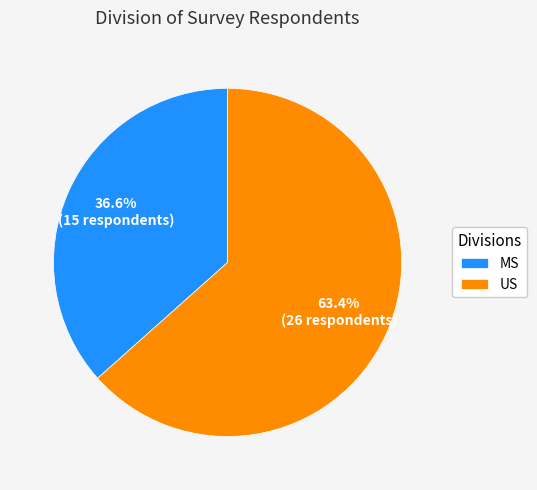

How many segments does this pie chart have?

2